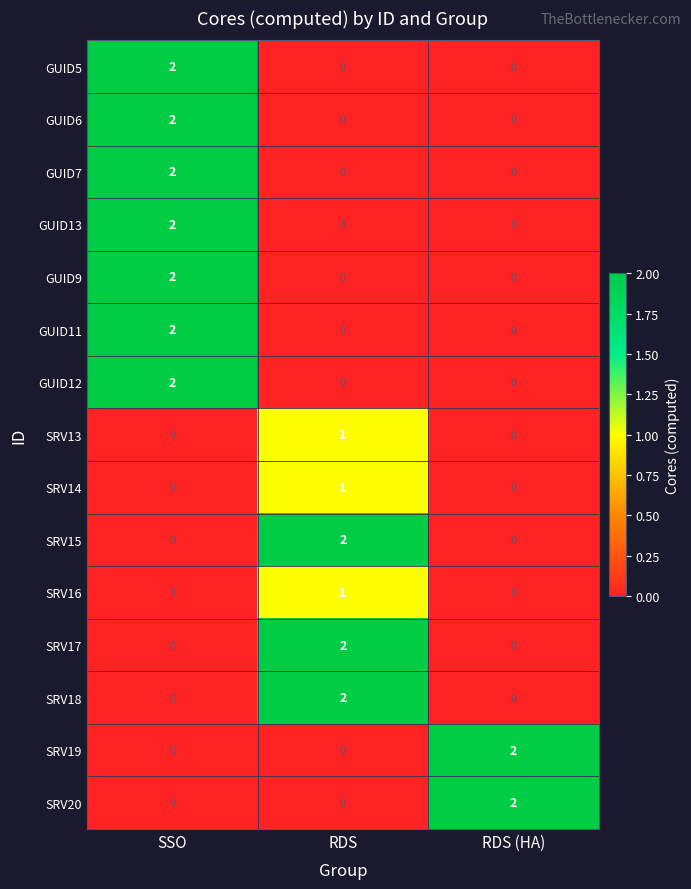

What is the spread (max minus min) of values at RDS?

2